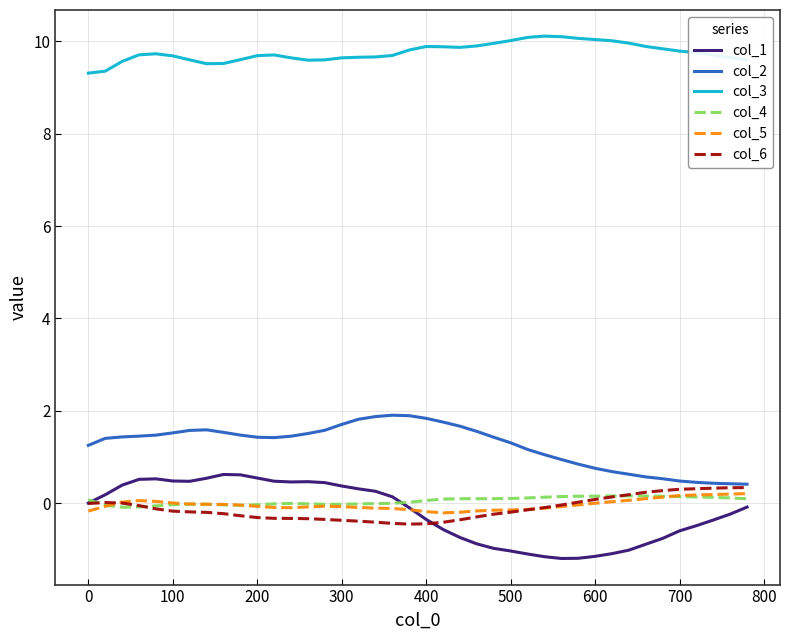

What is the lowest value of the col_6 series?

-0.5